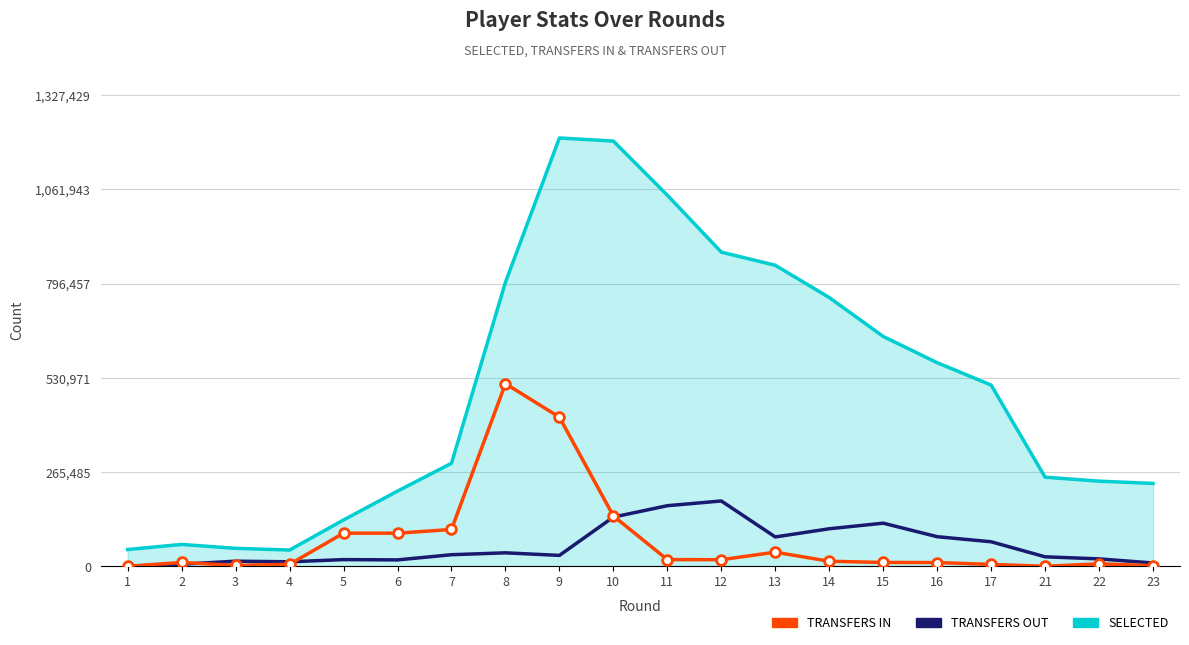

What is the maximum value shown in the chart?

1206754